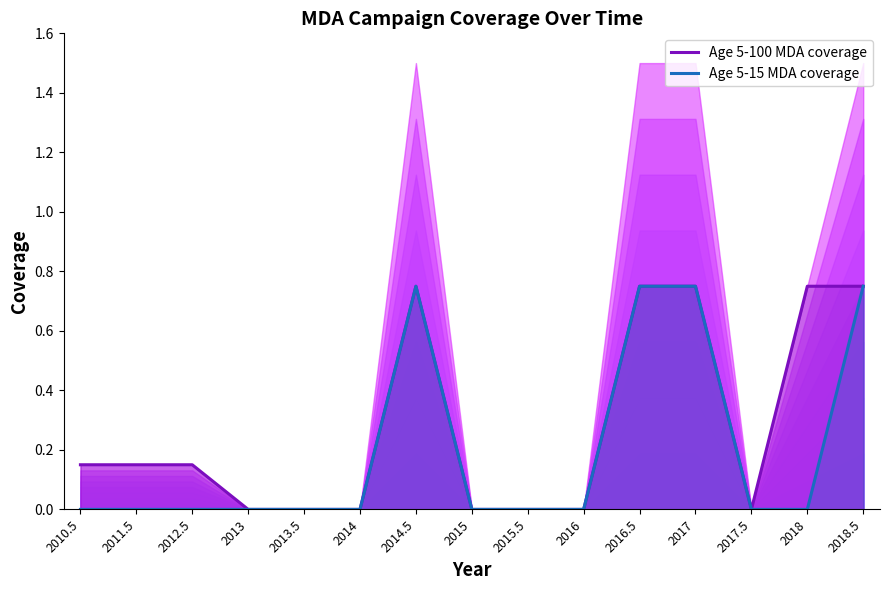

List the series in order of their overall mean, highest first.

Age 5-100 MDA coverage, Age 5-15 MDA coverage